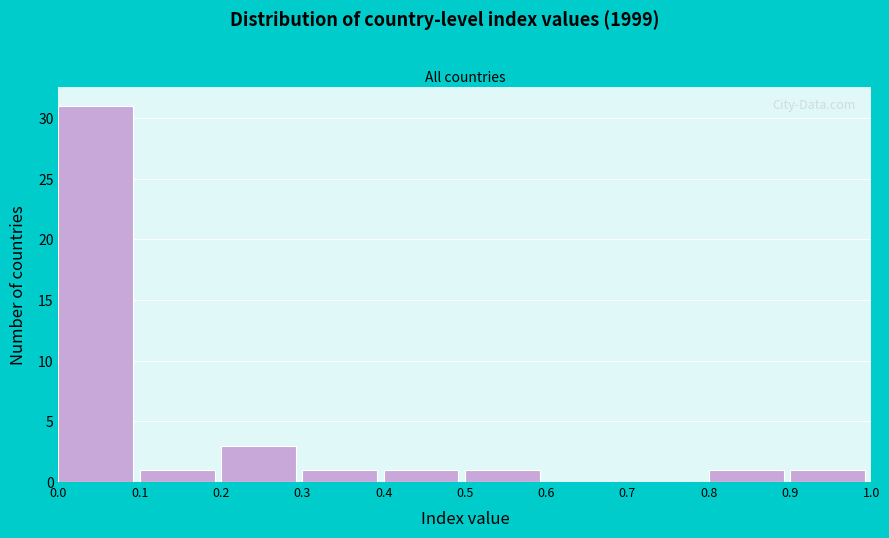

Reading left to right, transcribe this chart: for each bar, give the range it covers on the x-axis and its height. The values are not printed on the chart, so give them approximately, as read against the axis.

0.0 to 0.1: 31
0.1 to 0.2: 1
0.2 to 0.3: 3
0.3 to 0.4: 1
0.4 to 0.5: 1
0.5 to 0.6: 1
0.6 to 0.7: 0
0.7 to 0.8: 0
0.8 to 0.9: 1
0.9 to 1.0: 1